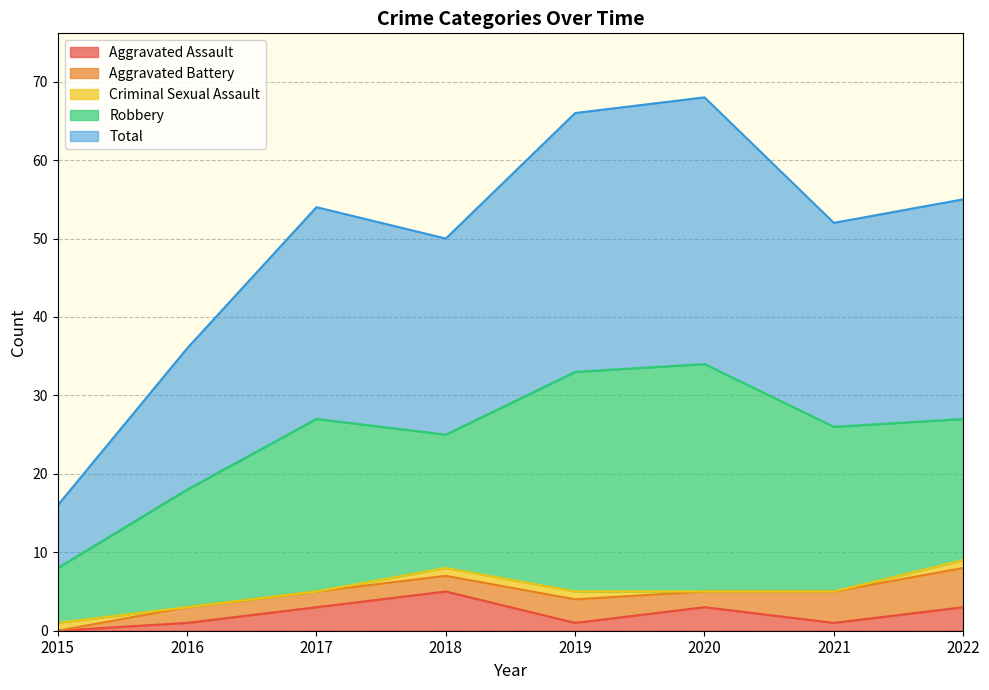

The Robbery series shows 22 at 2017. True or false?

True